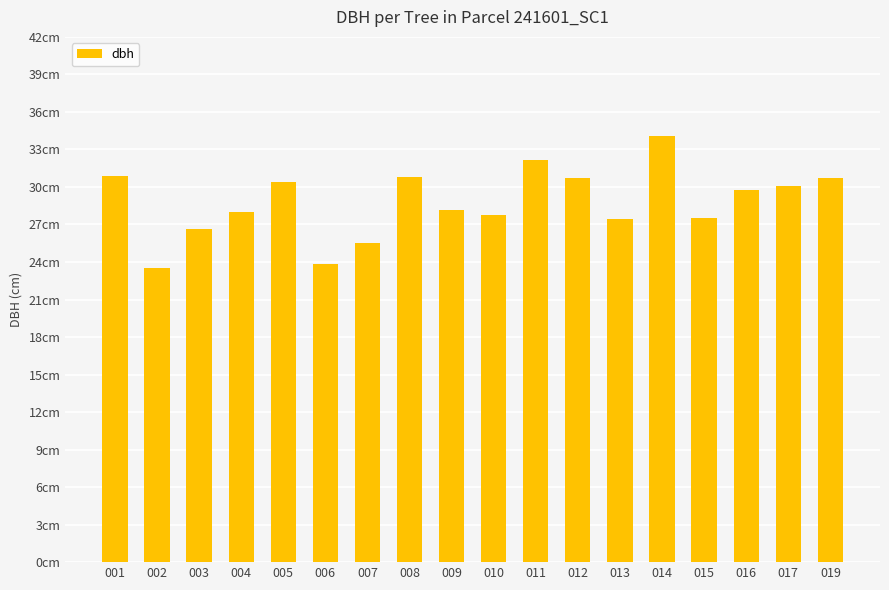

Reading left to right, extract all data points from this chart.

001=30.9	002=23.6	003=26.6	004=28.0	005=30.4	006=23.8	007=25.5	008=30.8	009=28.1	010=27.8	011=32.1	012=30.7	013=27.4	014=34.0	015=27.5	016=29.8	017=30.1	019=30.8